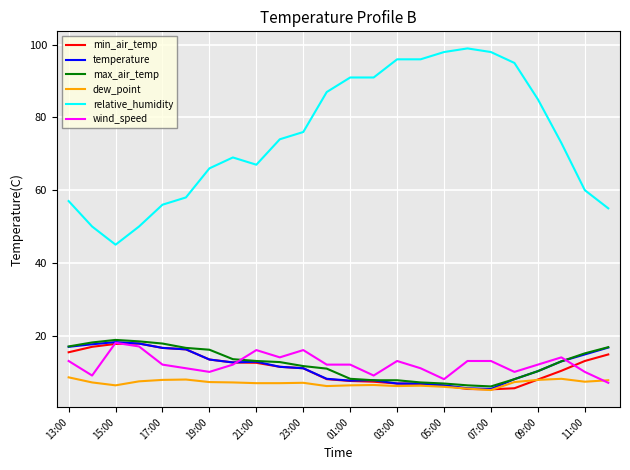

Which series has the largest total across all categories?

relative_humidity